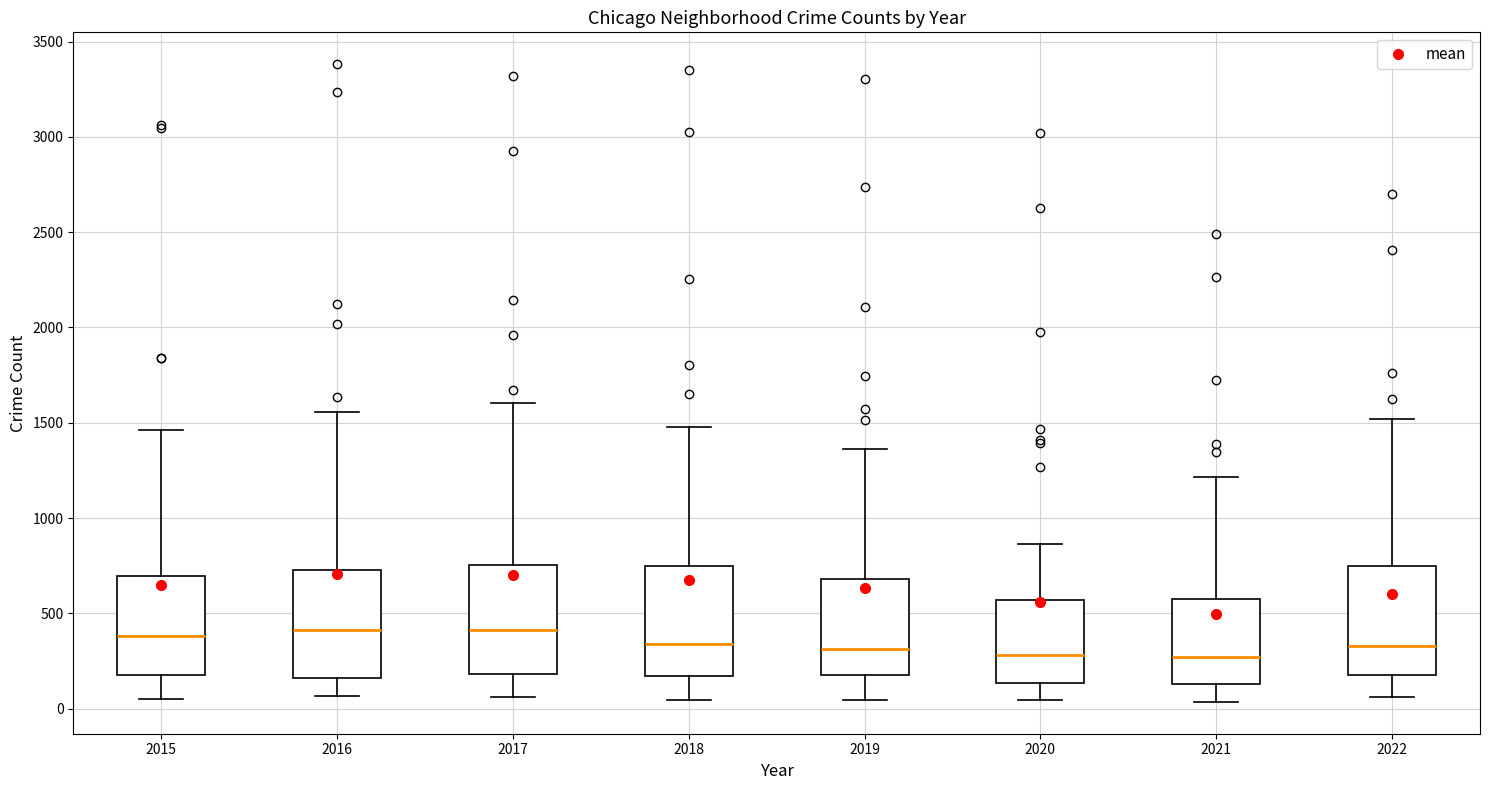

Where does the median line of the box at x = 2017 sit on the y-axis? The values are not printed on the chart, so give them approximately, as read against the axis.

400